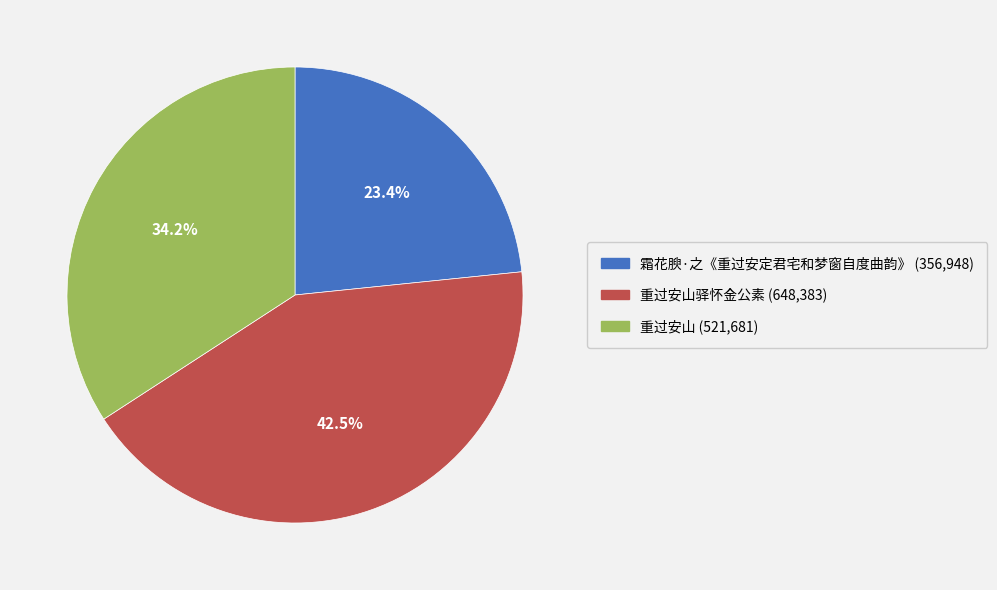

How many slices are in this pie chart?

3